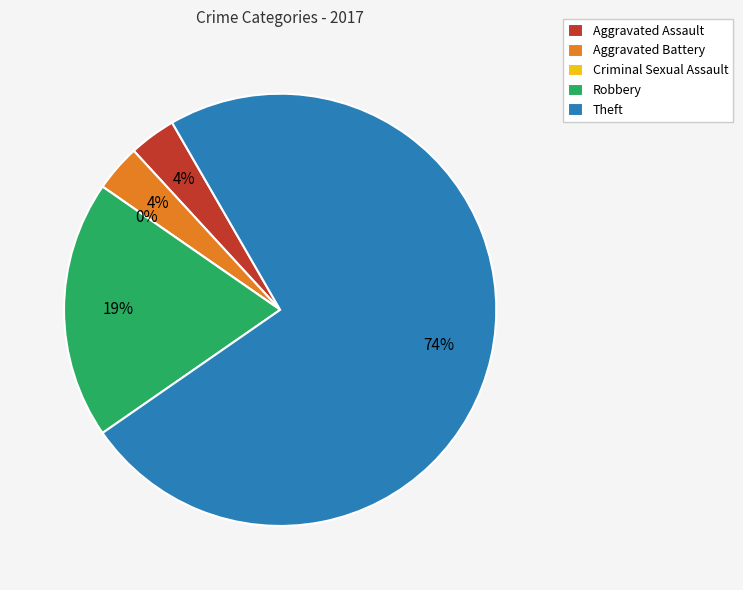

To the nearest percent, what is the average slice percentage?

20%